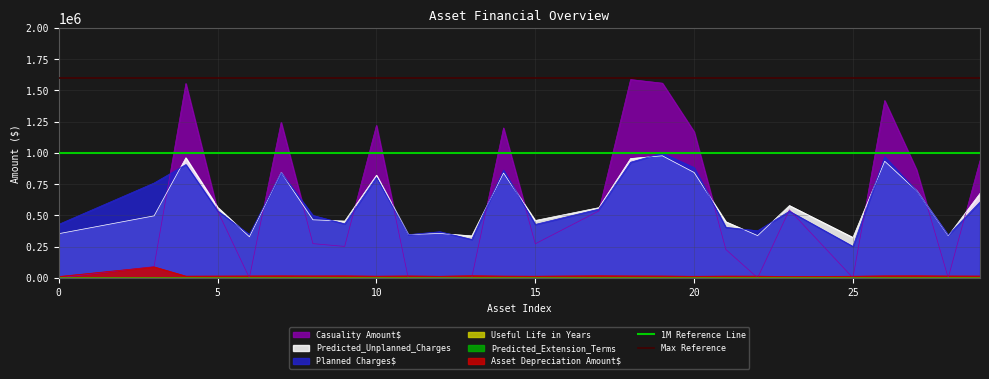

Which series has the largest total across all categories?

Max Reference